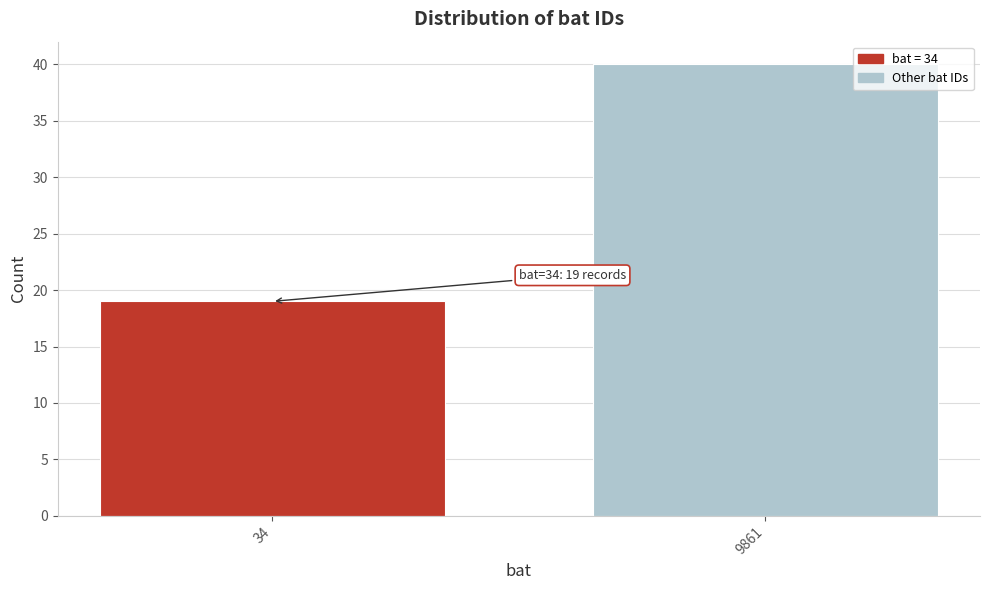

Reading right to left, transcribe all the data shown in this chart.

40	19